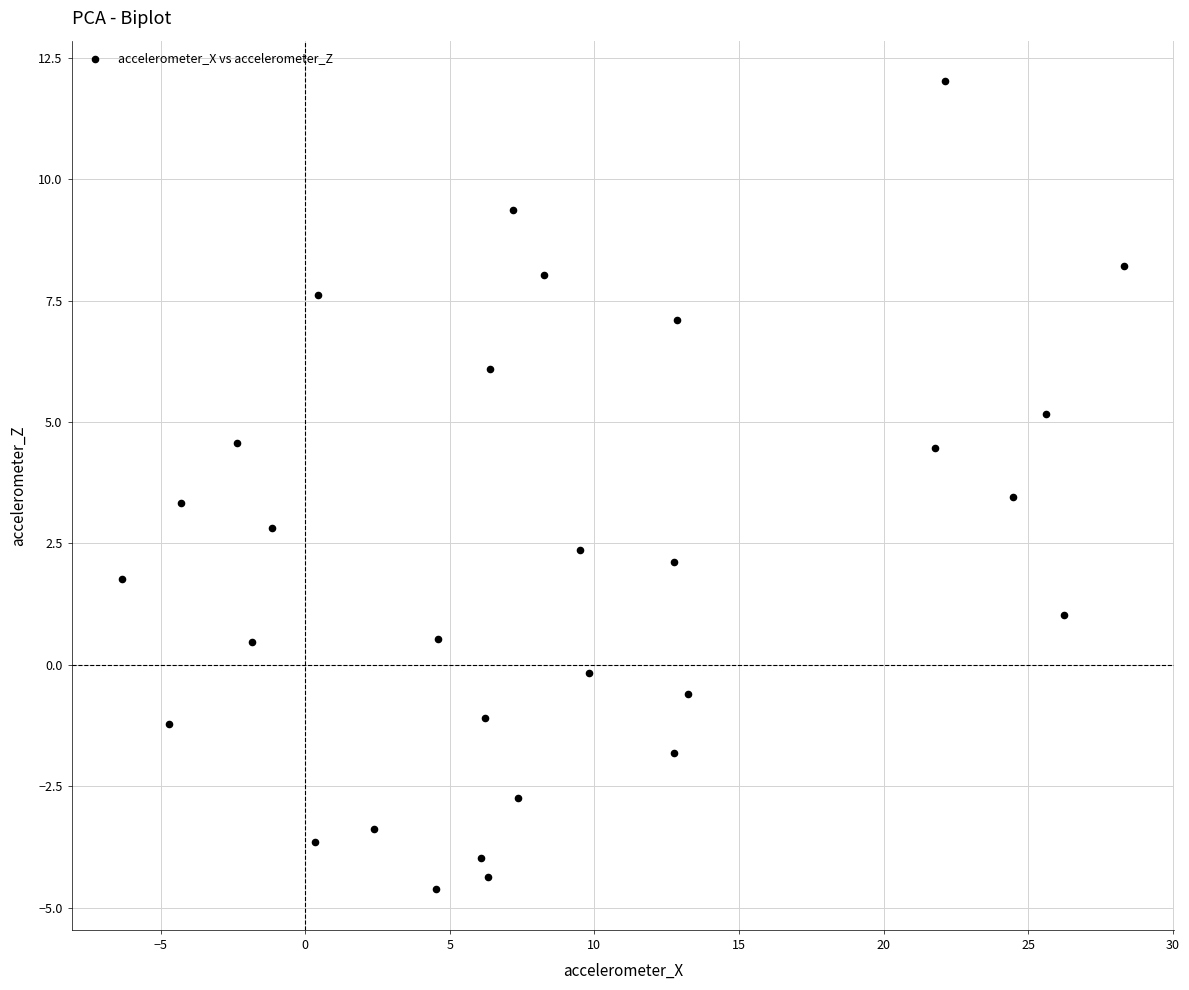

What is the range of Y values (max minus min)?

16.6